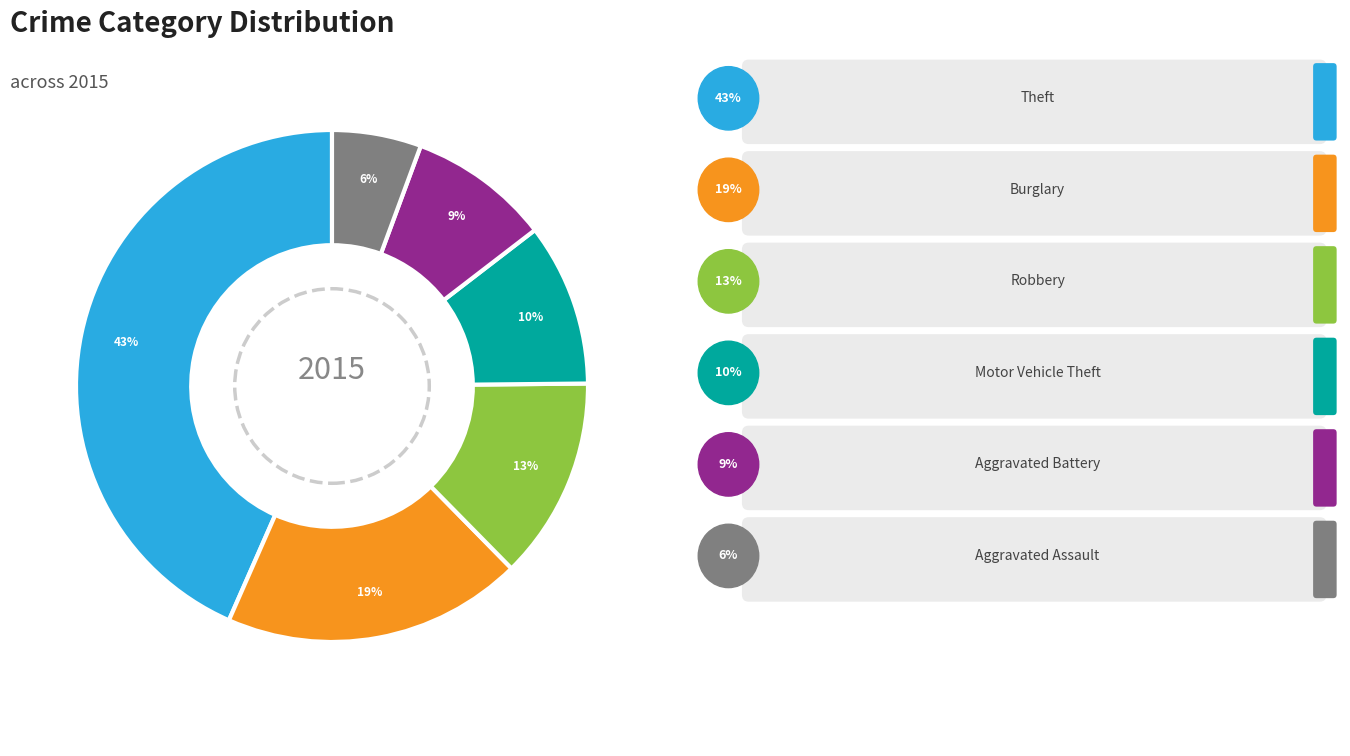

To the nearest percent, what portion does Motor Vehicle Theft represent?

10%